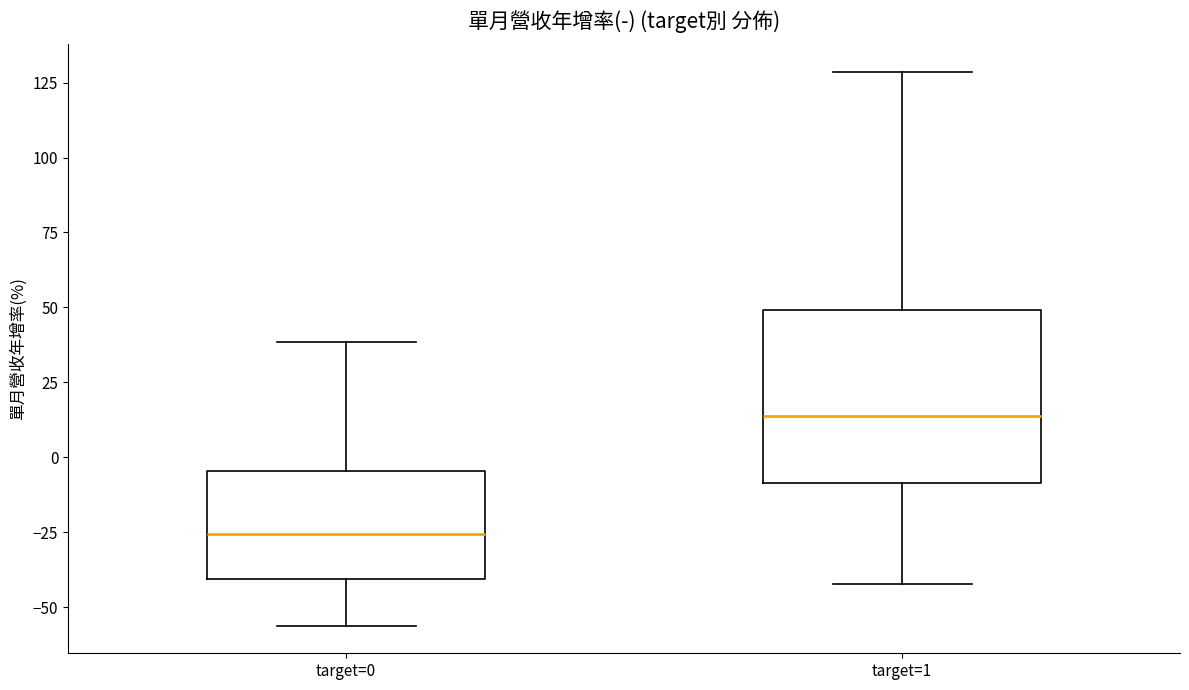

Which box's median line is the lowest?

target=0